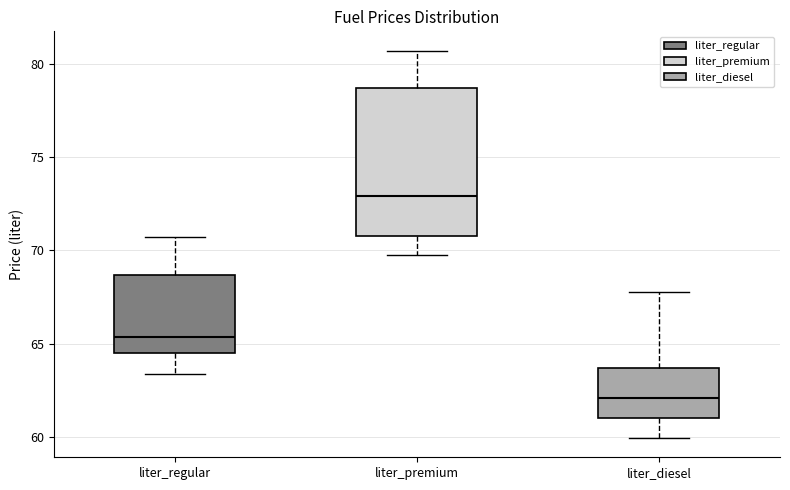

Comparing the boxes themselves (not the whiskers), which one is the tallest?

liter_premium